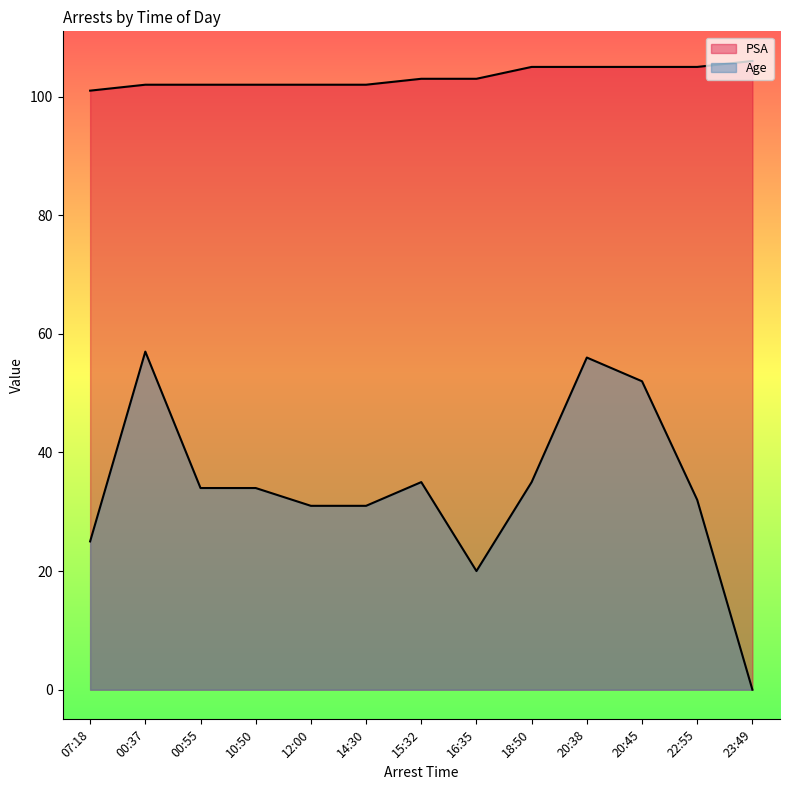

List the labels in order of Age value, largest first.

00:37, 20:38, 20:45, 15:32, 18:50, 00:55, 10:50, 22:55, 12:00, 14:30, 07:18, 16:35, 23:49